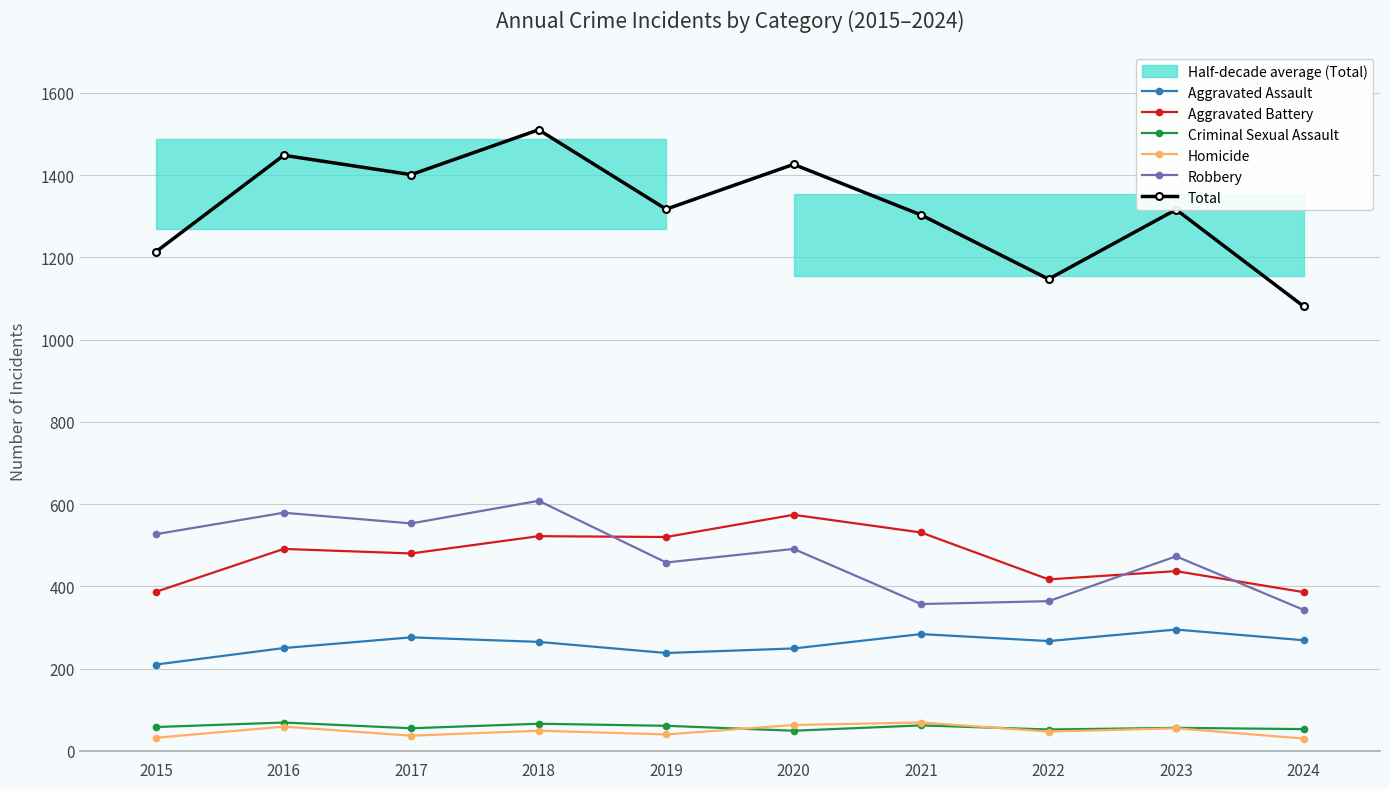

Does the chart display data point markers on the line(s)?

Yes